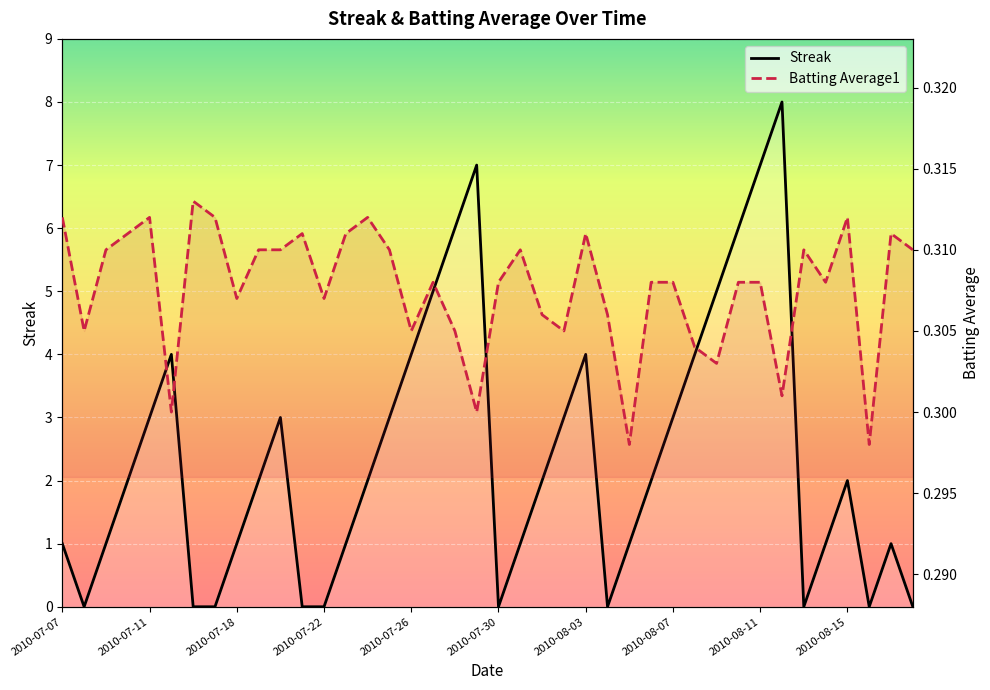

What is the value of the Batting Average1 point at the 35th from the left?

0.3